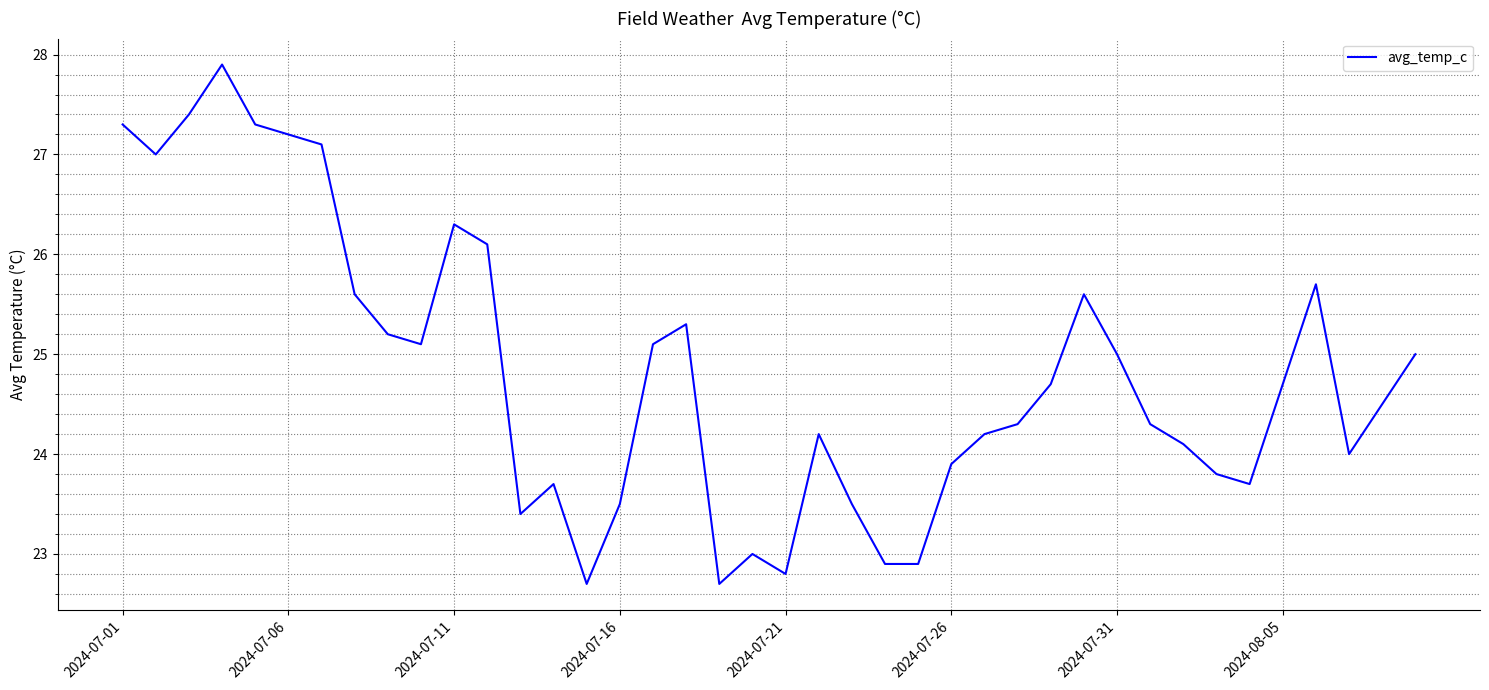

What is the difference between the maximum and minimum values?

5.2